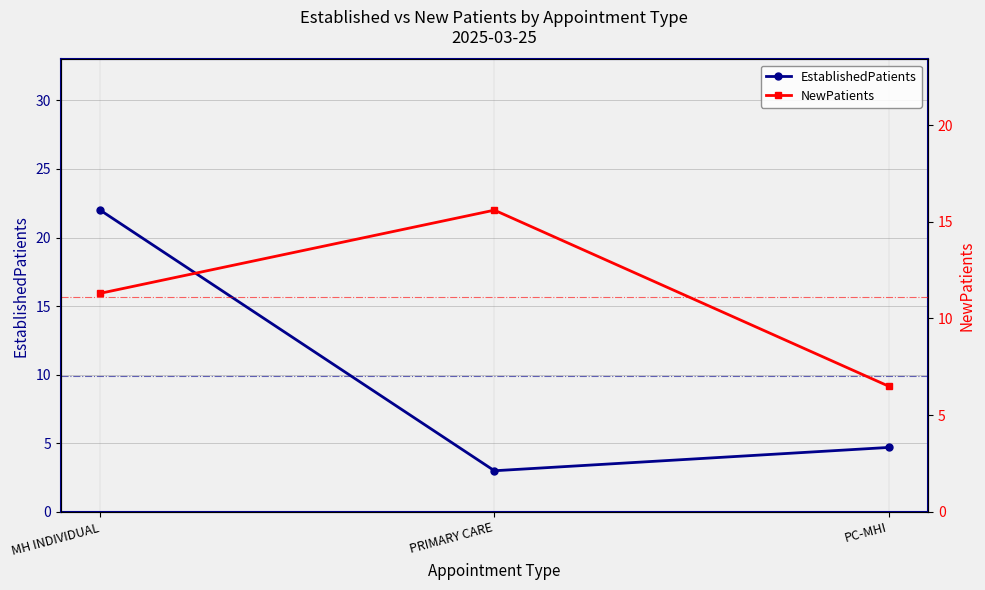

Rank the series at PC-MHI from lowest to highest value.

EstablishedPatients, NewPatients